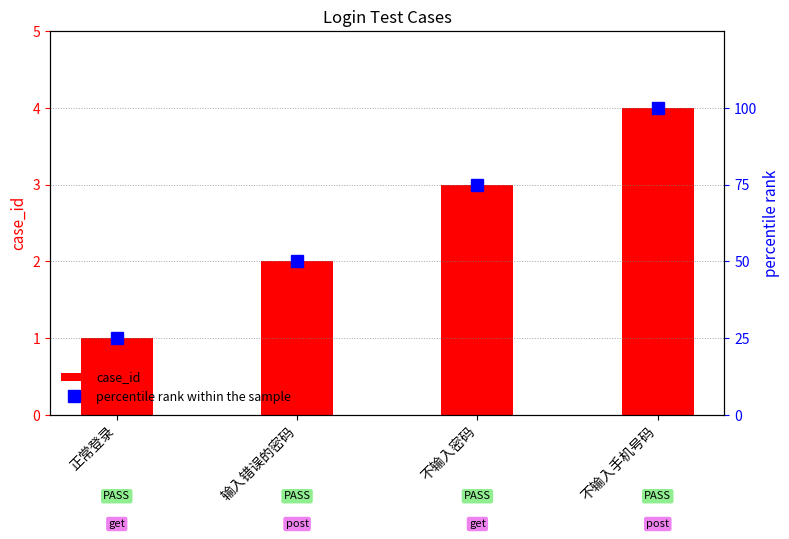

How many groups of bars are there?

4